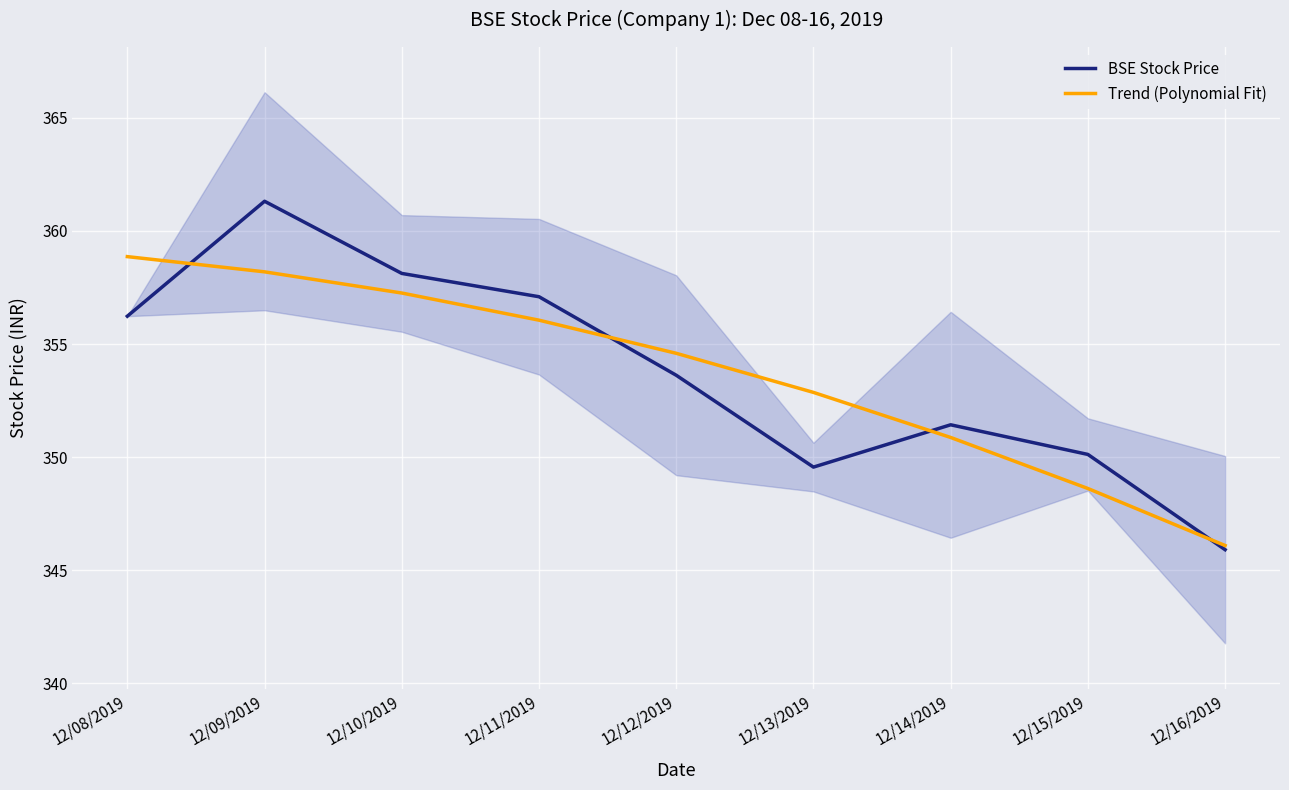

What position from the left is 12/16/2019?

9